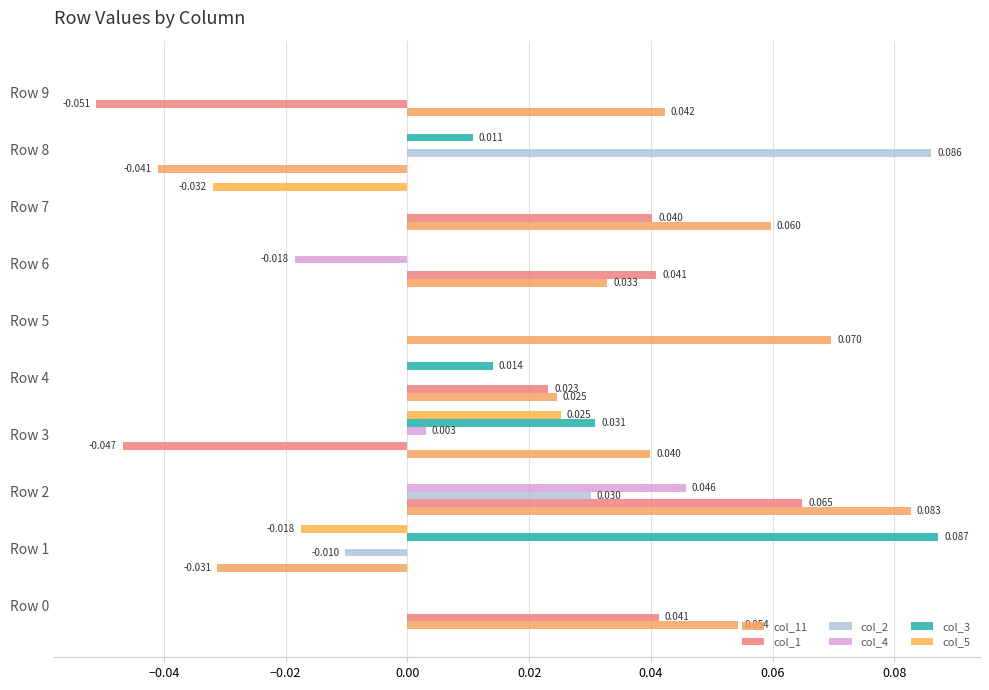

Count the number of categories in the chart.

10